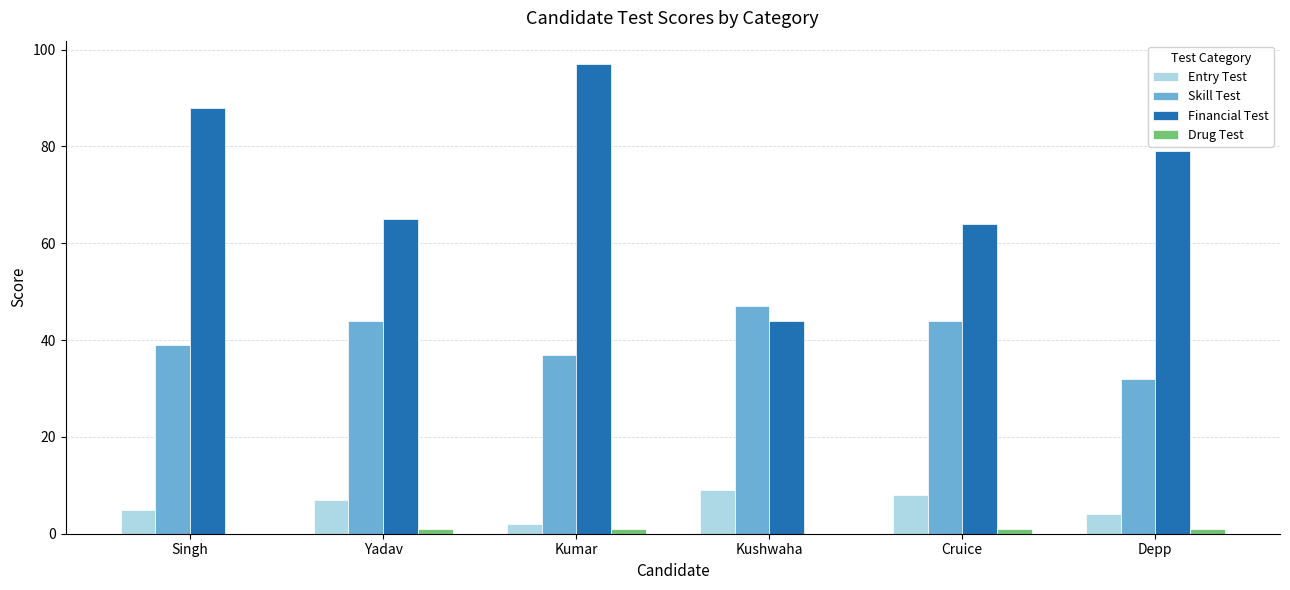

What is the maximum value for Skill Test?

47